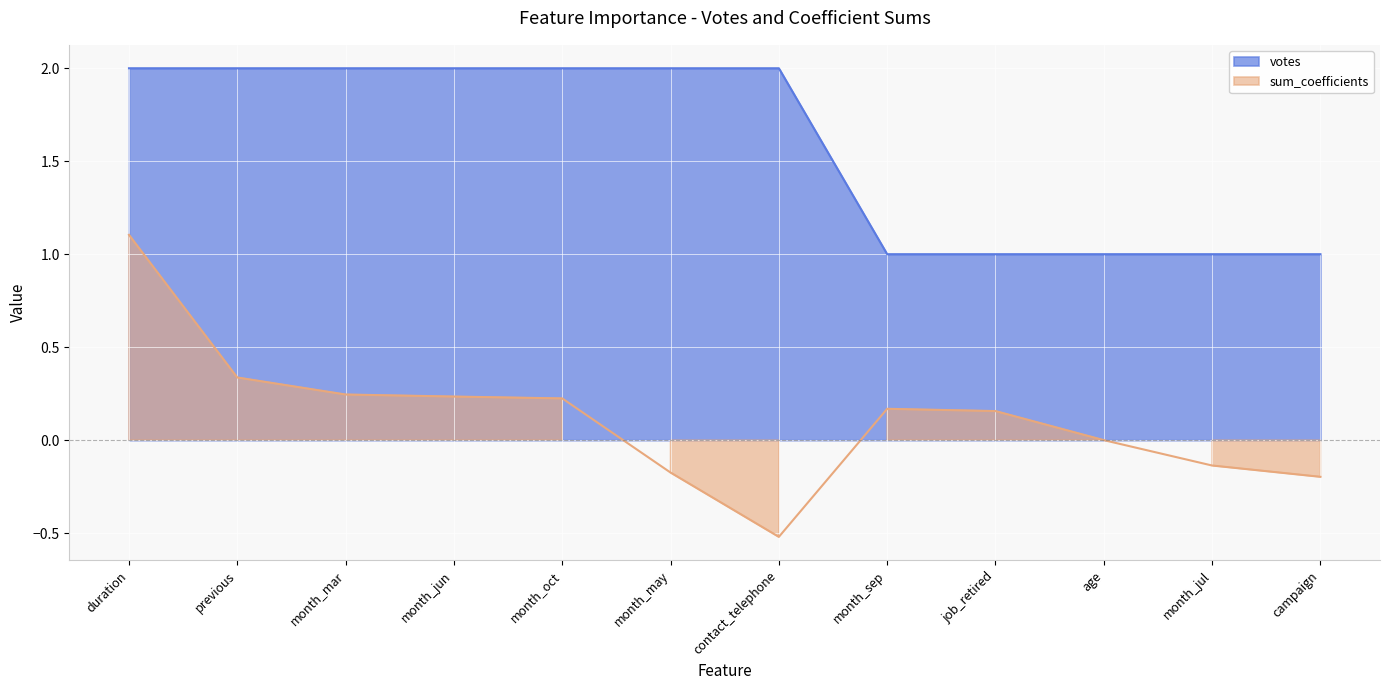

What is the label of the 1st point from the right?

campaign